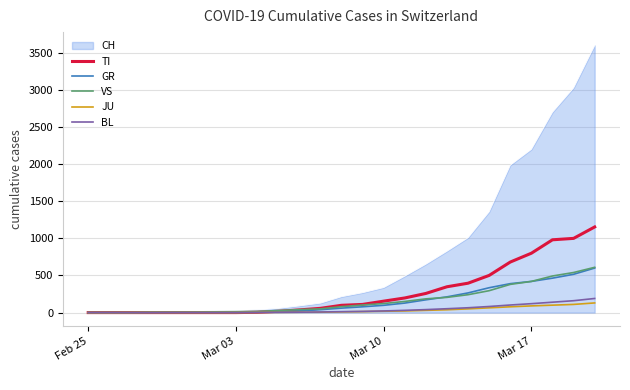

Which series has the widest spread of values?

CH